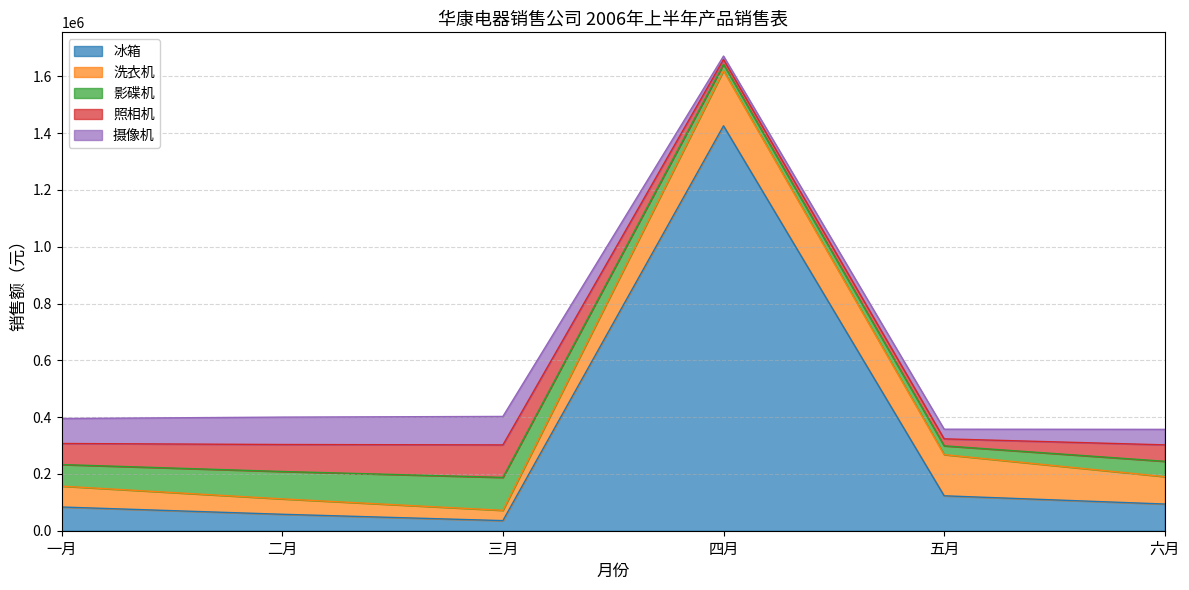

Between which two adjacent categories do 洗衣机 and 照相机 first intersect?

三月 and 四月